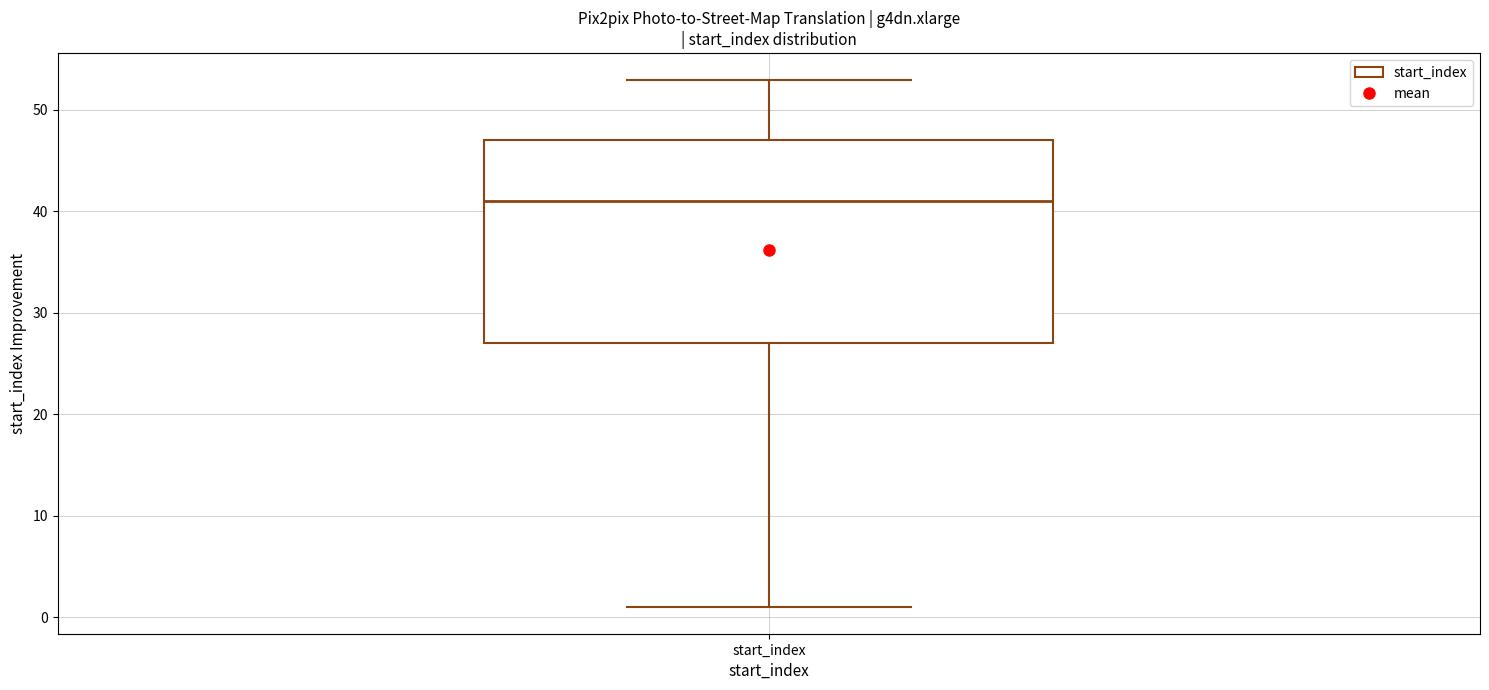

Transcribe this box plot: give where the median line is, the range the box spans, and where the two whiskers end, as read against the y-axis. The values are not printed on the chart, so give them approximately, as read against the axis.

median 41, box 27 to 47, whiskers 1 to 53